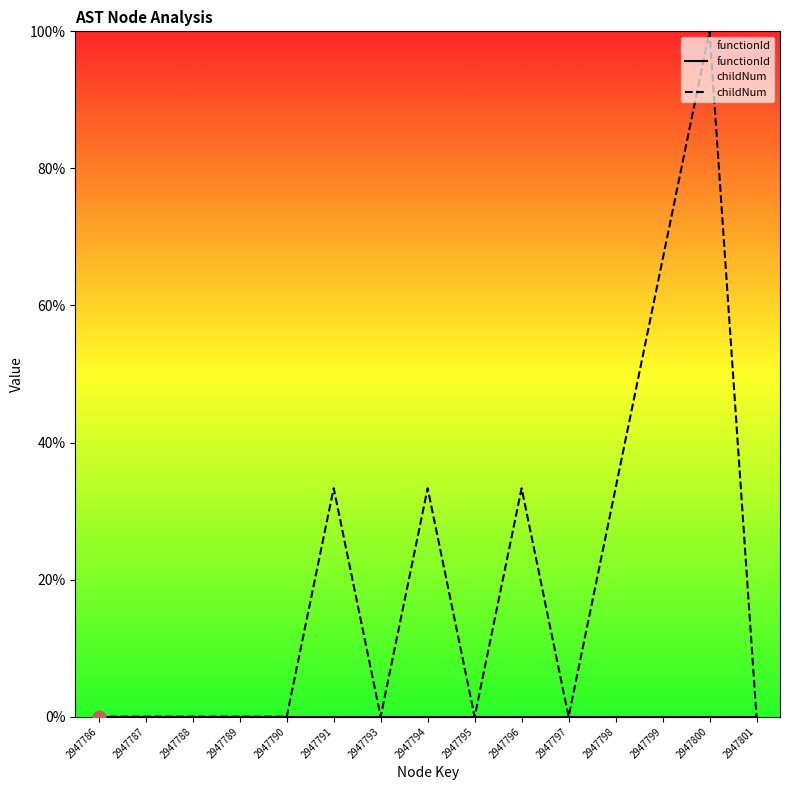

At how many categories does at least one series exceed 24?

6